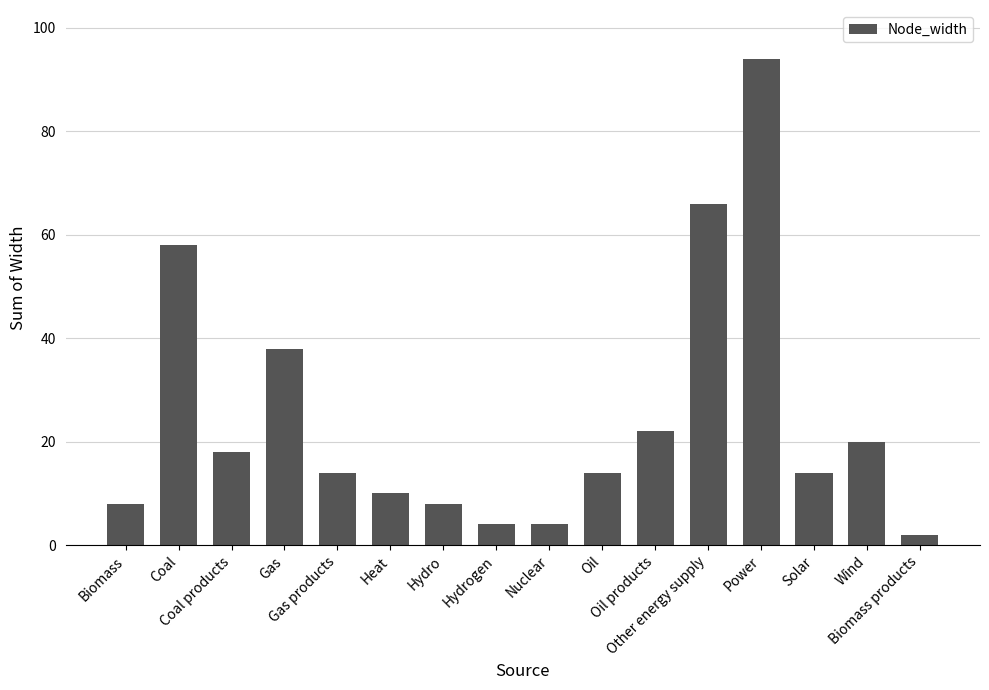

The chart shows a value of 23 at Oil. True or false?

False